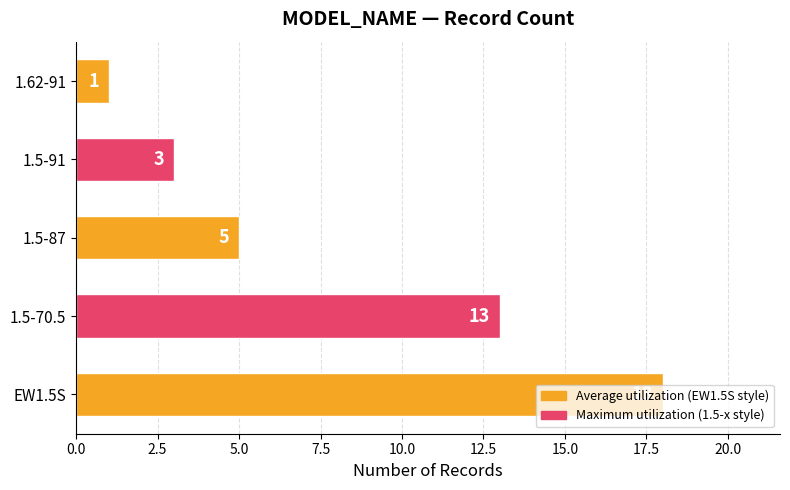

What is the minimum value shown in the chart?

1